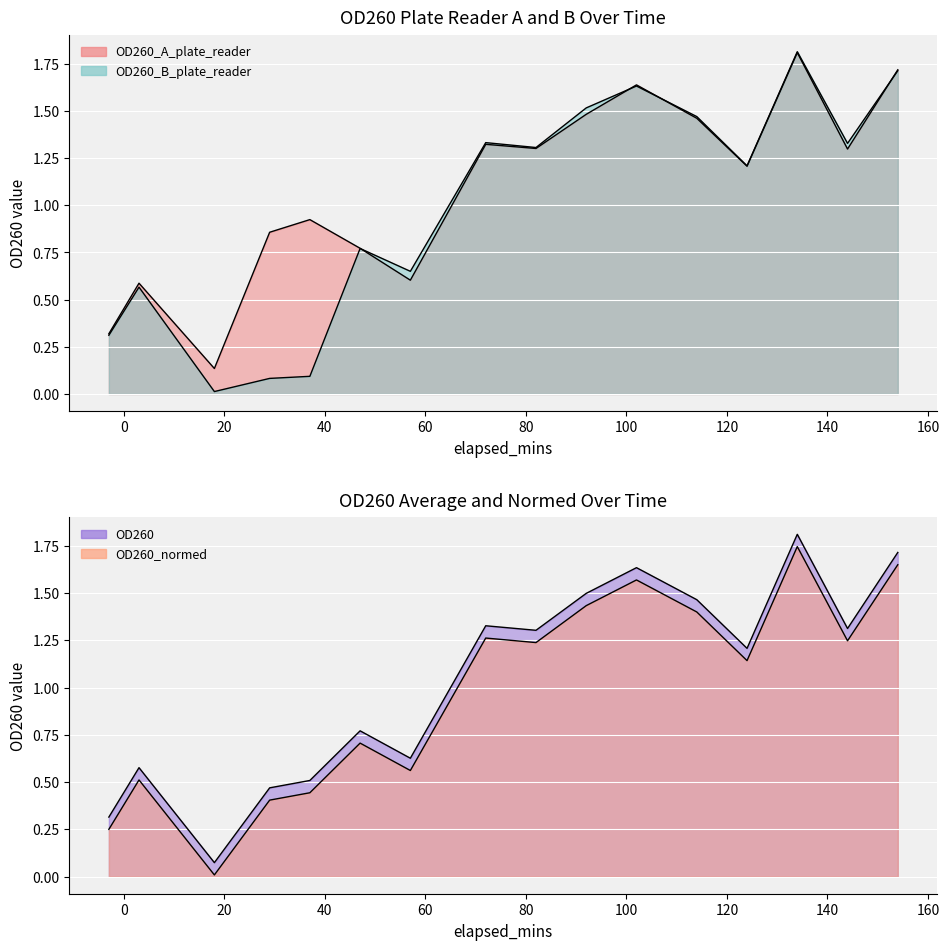

What position from the right is 0?

15